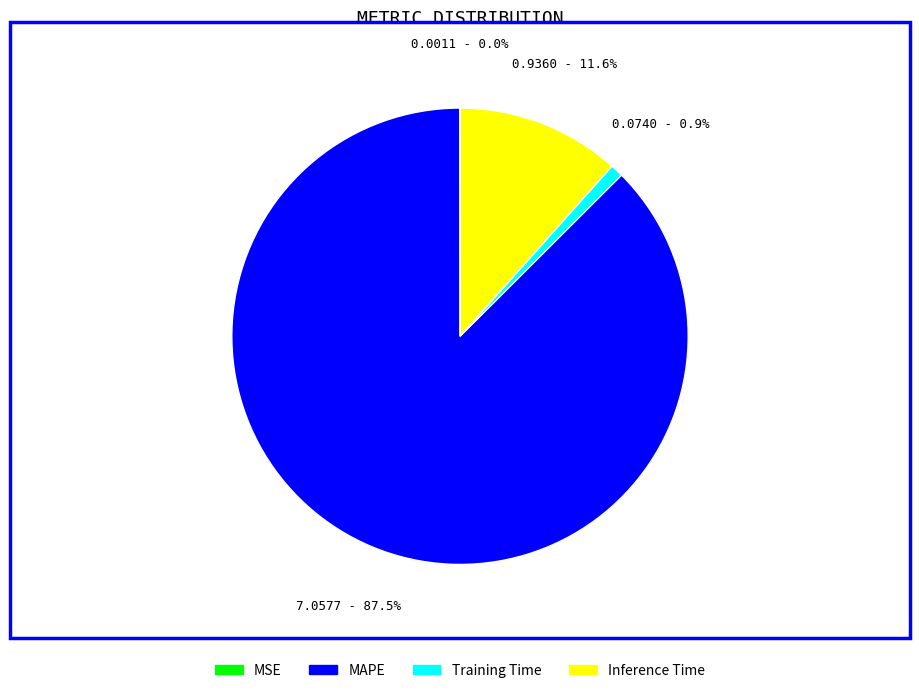

Which category has the biggest portion of the pie?

MAPE